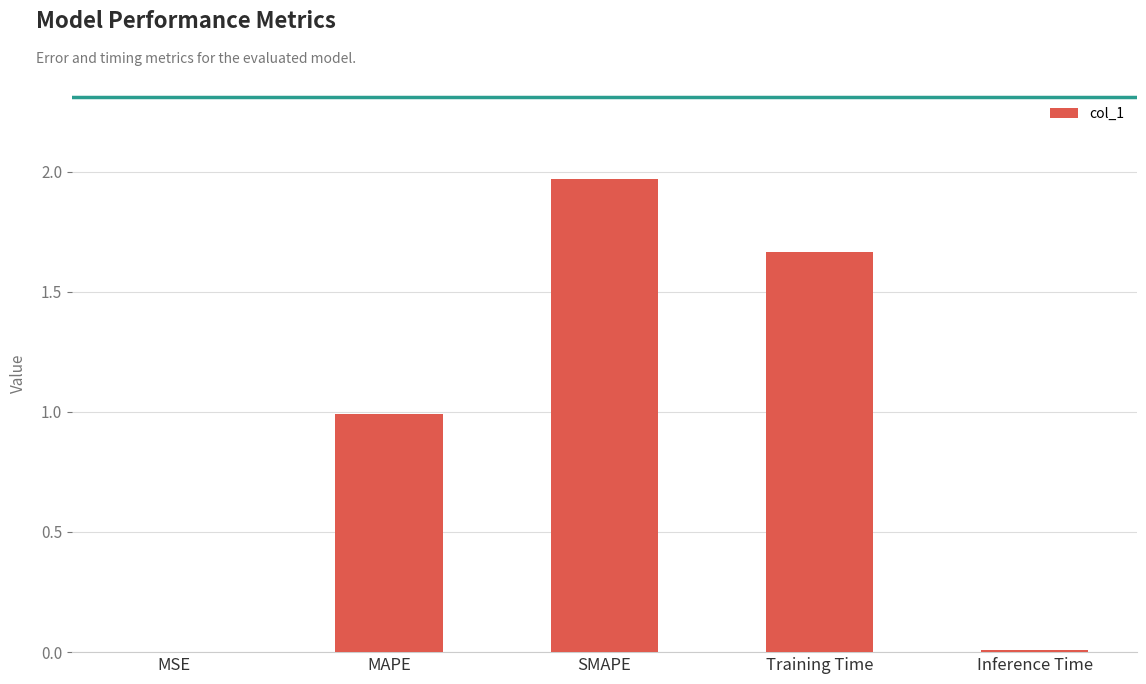

What is the approximate value at MAPE?

1.0